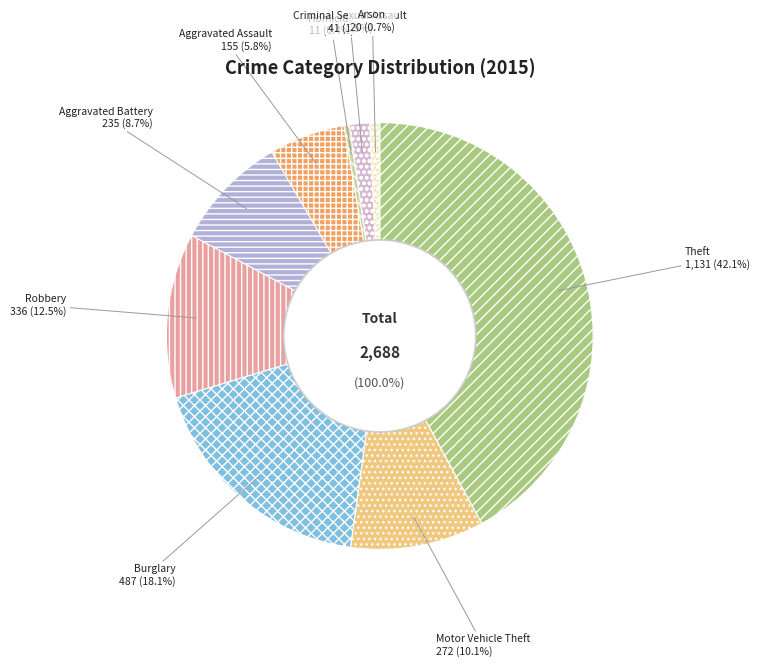

What is the smallest slice in the pie chart?

Homicide